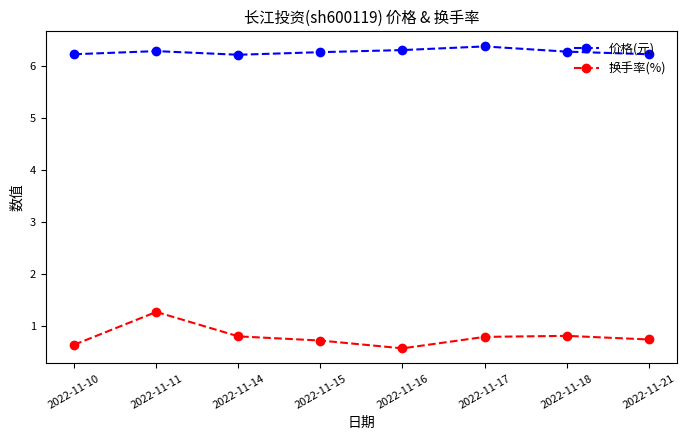

What is the value of the 价格(元) point at the 8th from the left?

6.2